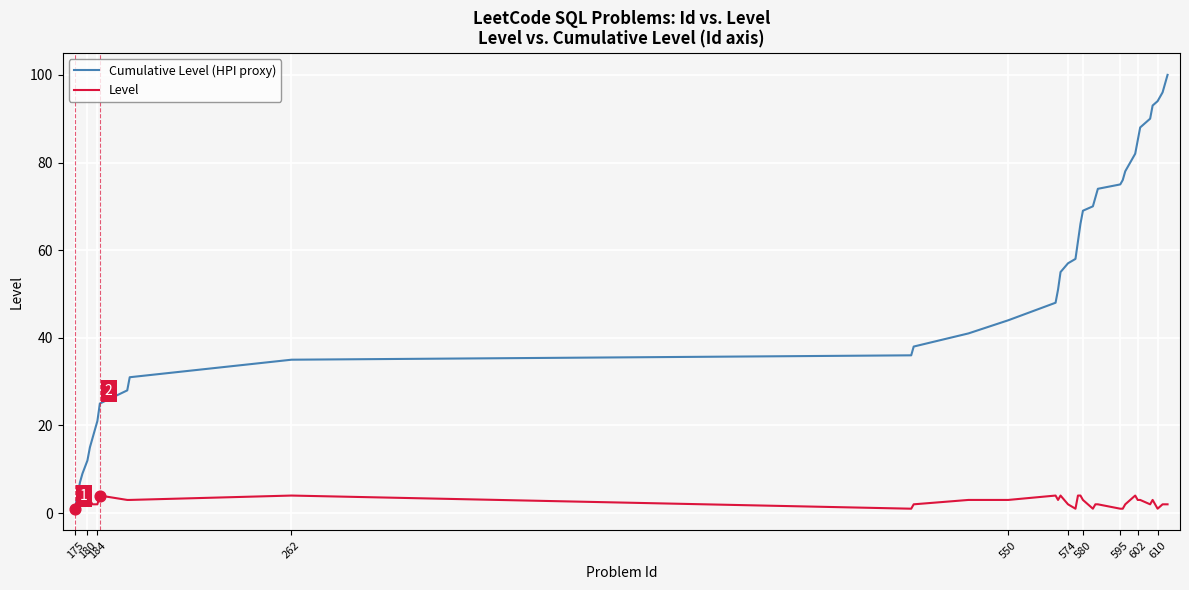

Which series has the widest spread of values?

Cumulative Level (HPI proxy)